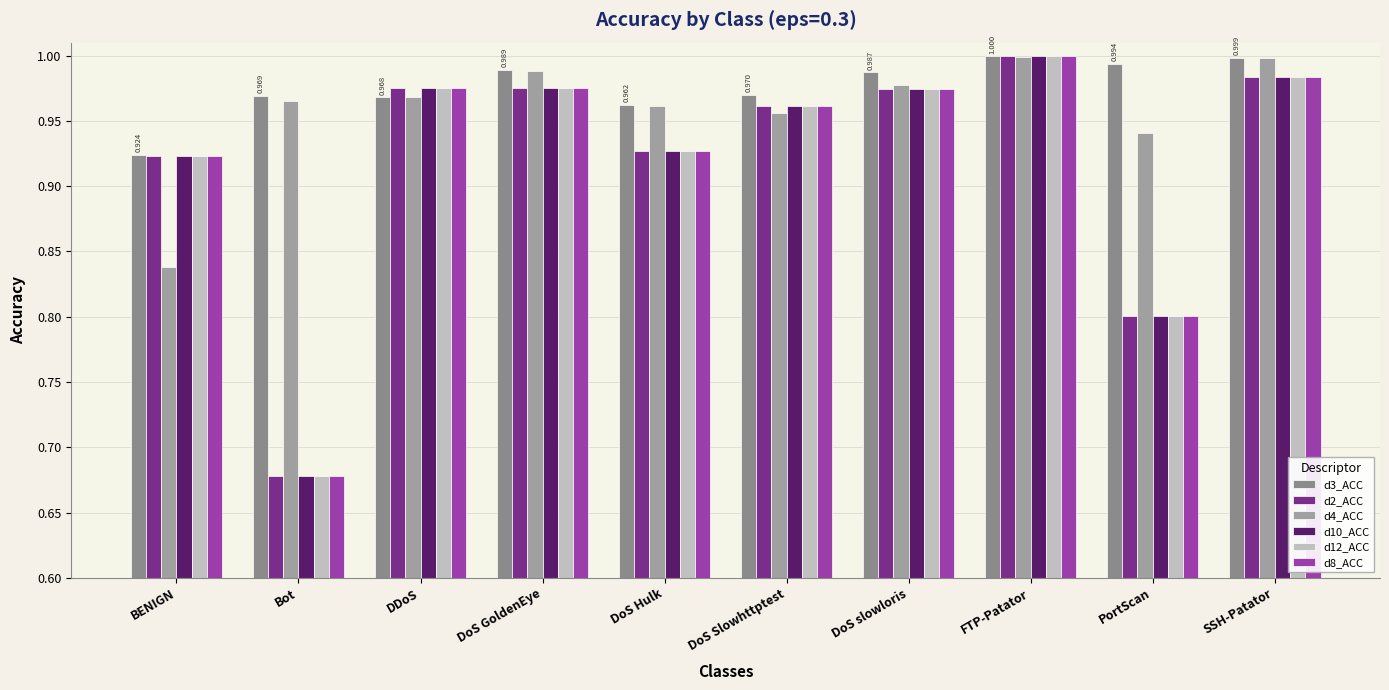

Where is d12_ACC nearest to the value 0?

Bot